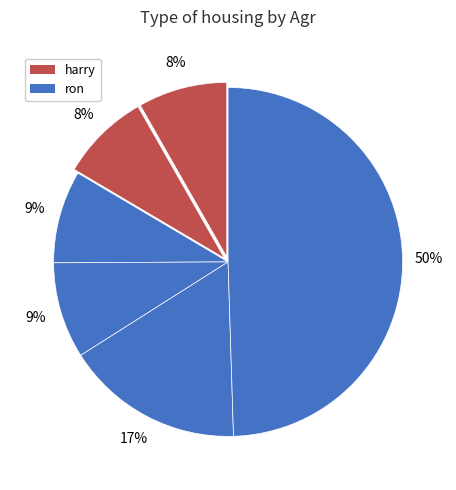

Does any single category account for the majority?

No